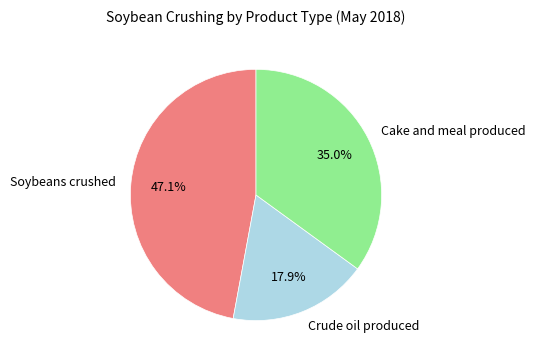

How many slices are in this pie chart?

3